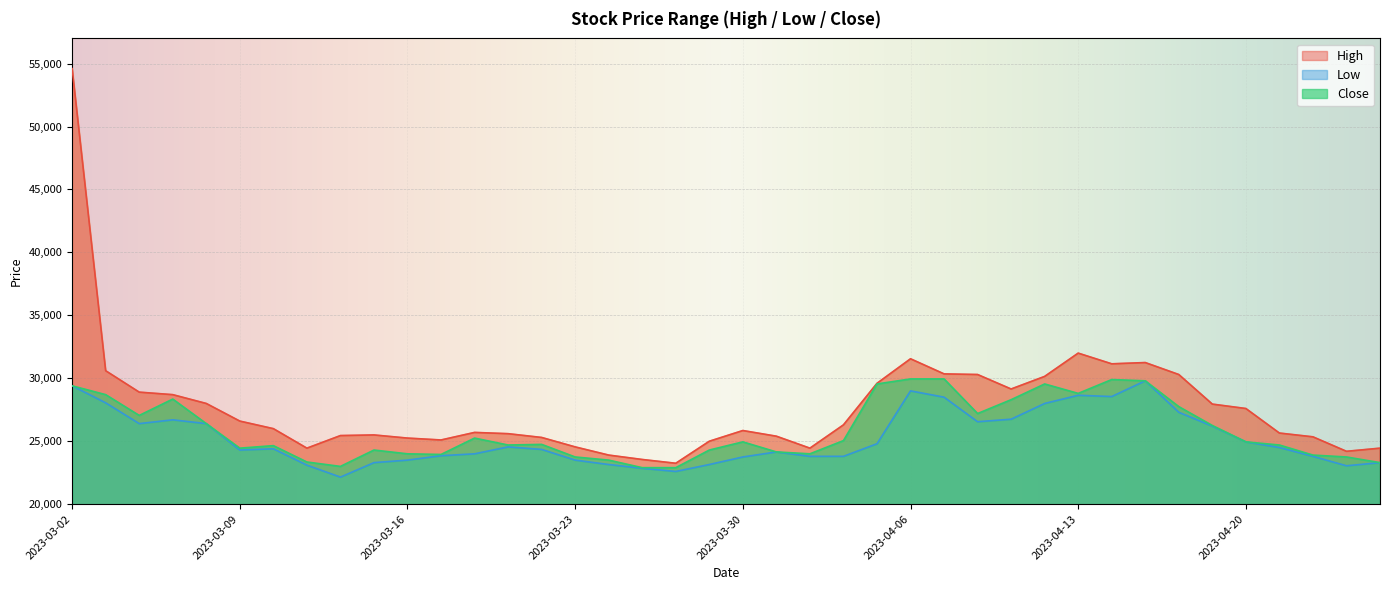

What is the spread (max minus min) of values at 2023-03-29?

1850